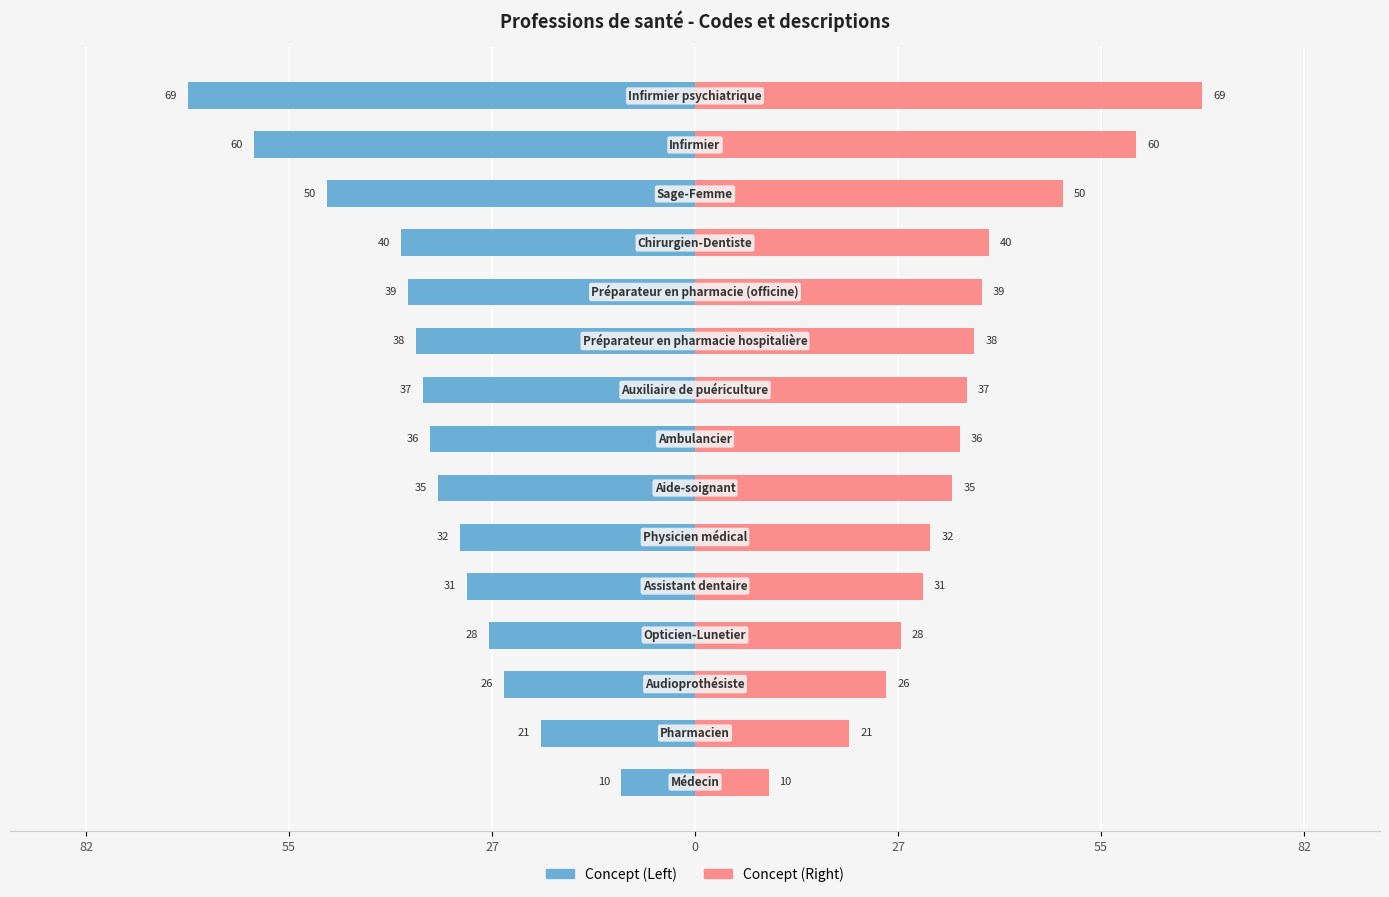

Which has a higher value, 9 or 27?

27